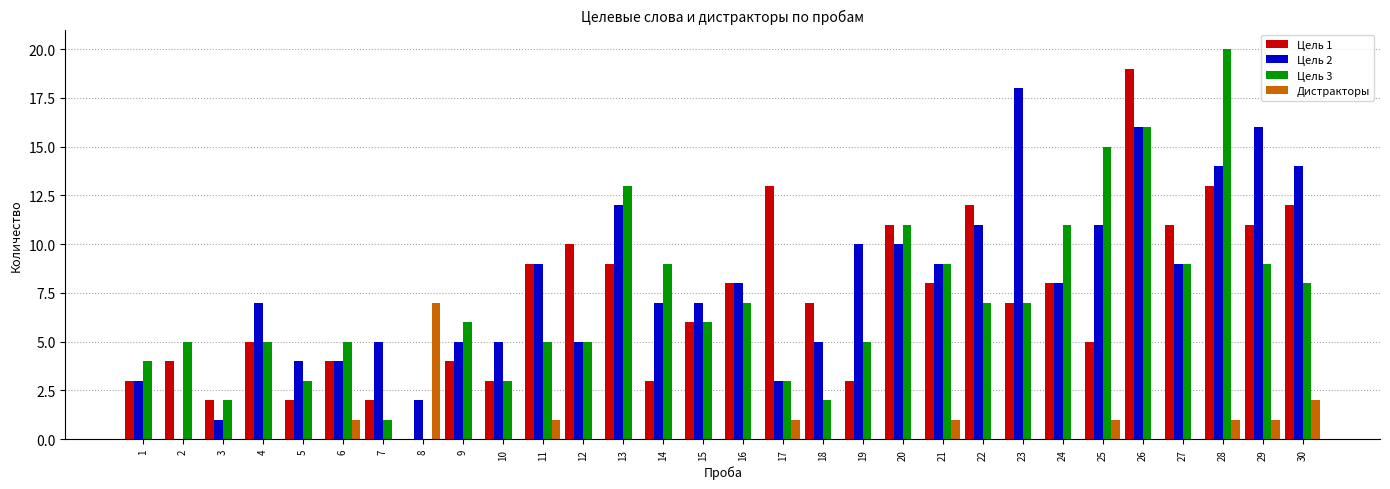

Is it true that Цель 1 equals 8 at 21?

True